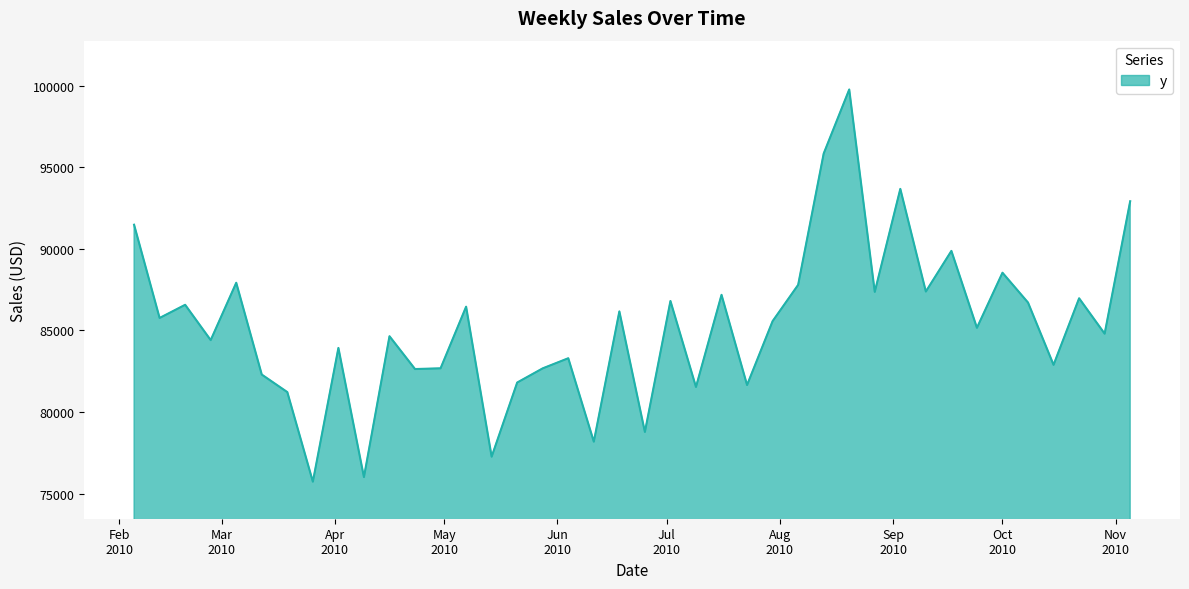

What is the difference between the maximum and minimum values?

24045.2